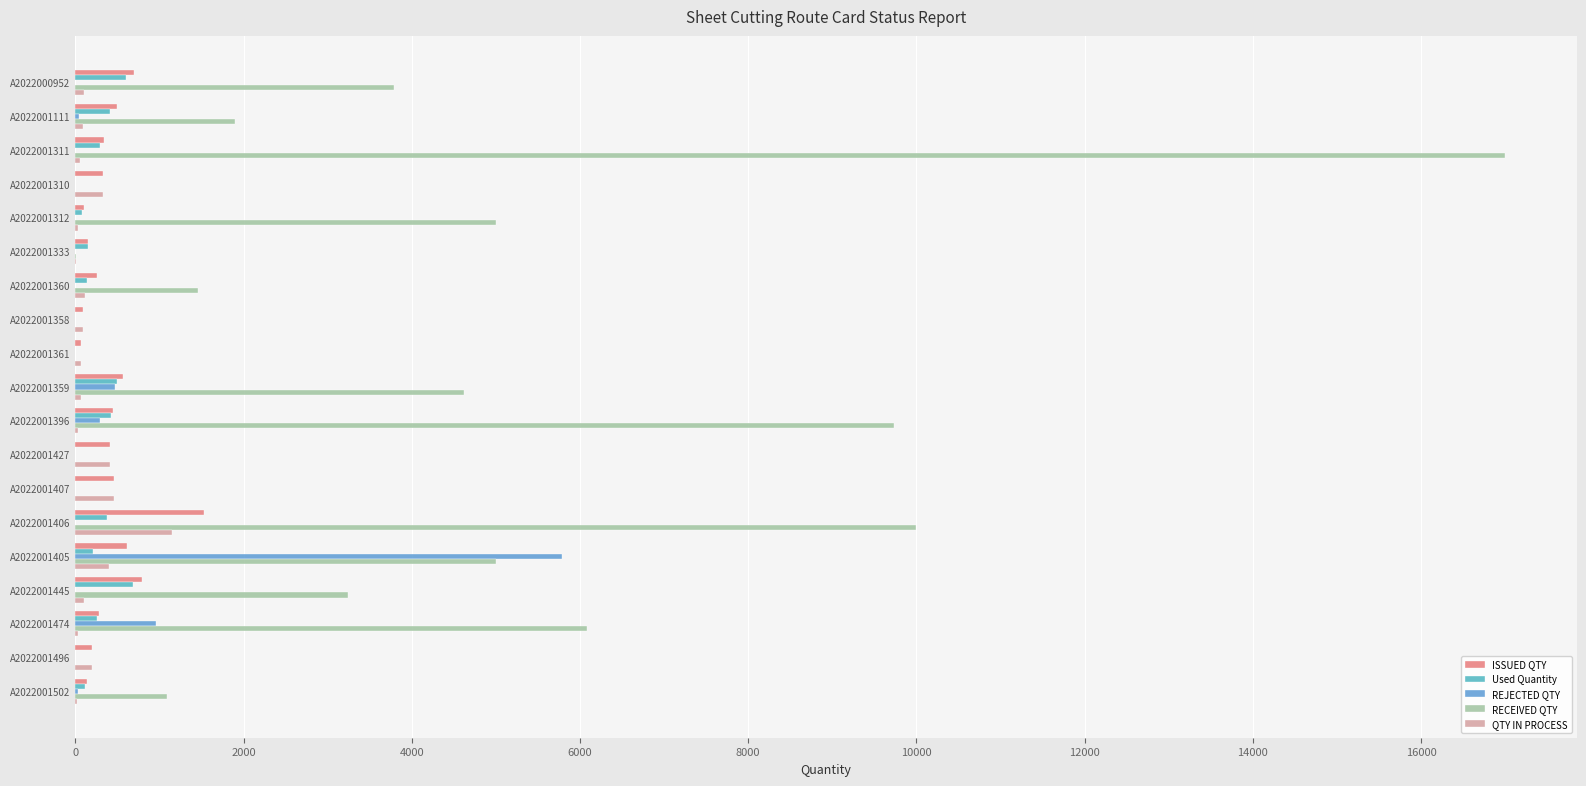

The Used Quantity series shows 112.5 at A2022001502. True or false?

True